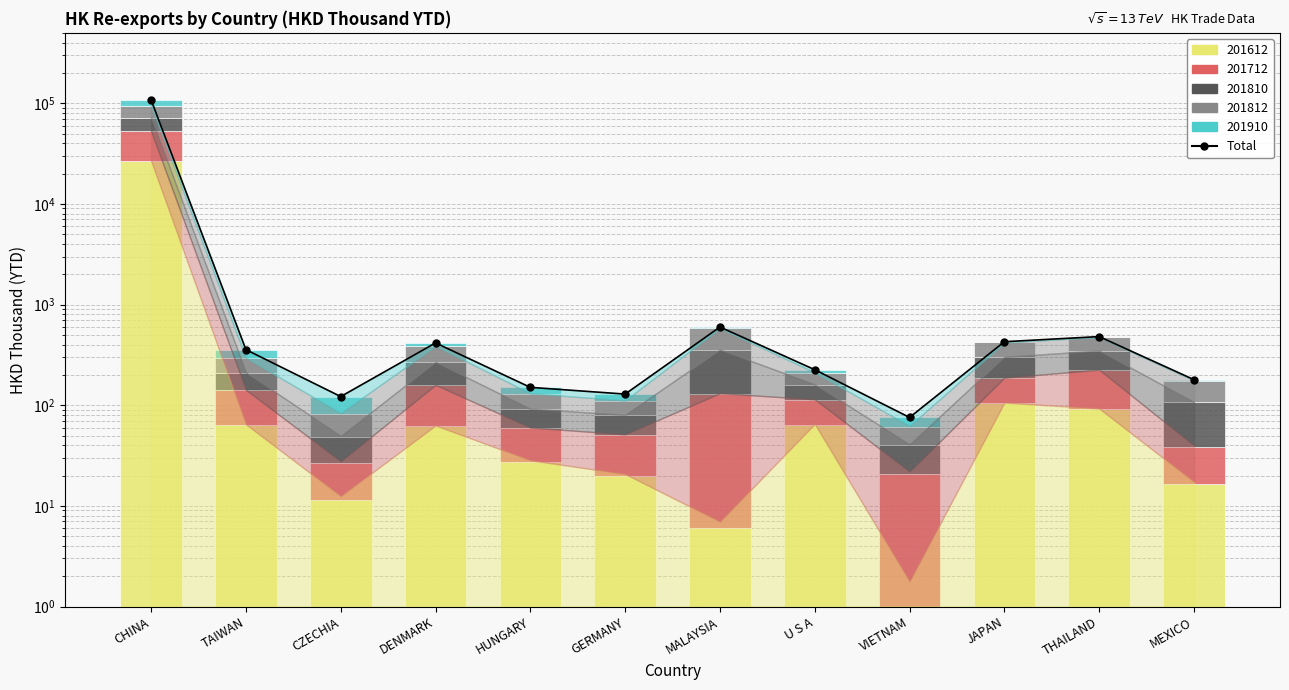

Reading left to right, what are all the values shown in this chart?

107838.2	356.3	121.8	415.6	150.4	128.9	598.1	225.2	75.6	427.2	480.5	179.3